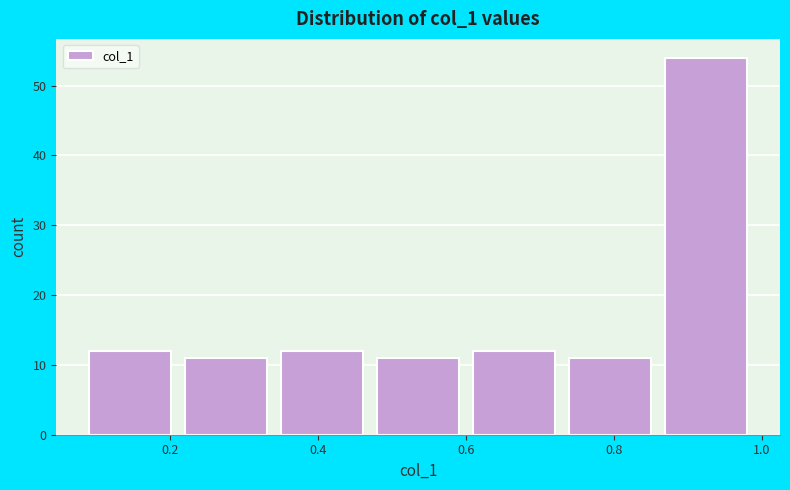

How tall is the bar that spans 0.74 to 0.88 on the x-axis? Neither the bar edges nor the heights are printed on the chart, so give them approximately, as read against the axes.

11